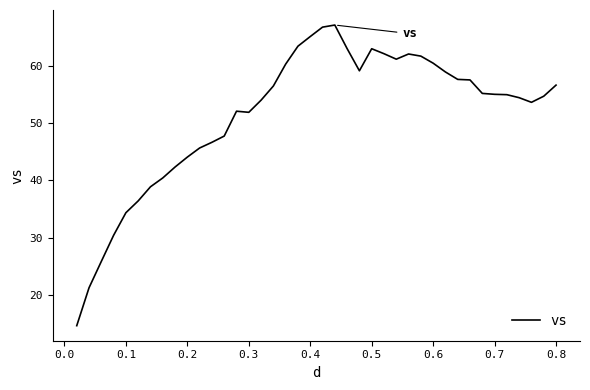

What is the difference between the maximum and minimum values?

52.5